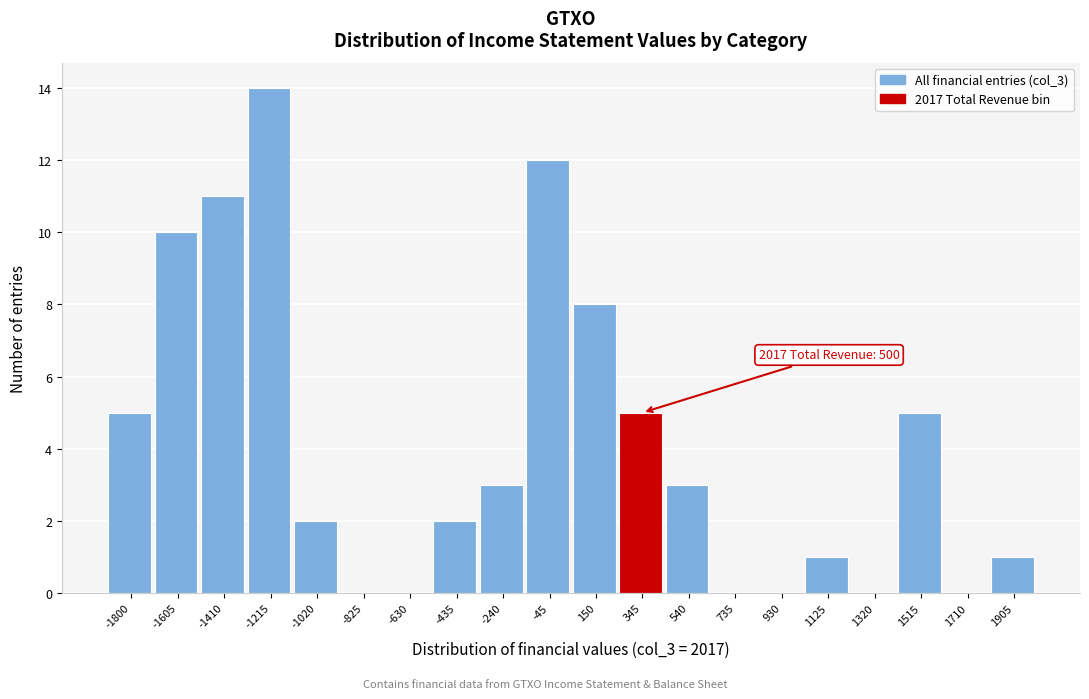

Reading left to right, list all the values displayed in this chart.

-1800=5	-1605=10	-1410=11	-1215=14	-1020=2	-825=0	-630=0	-435=2	-240=3	-45=12	150=8	345=5	540=3	735=0	930=0	1125=1	1320=0	1515=5	1710=0	1905=1